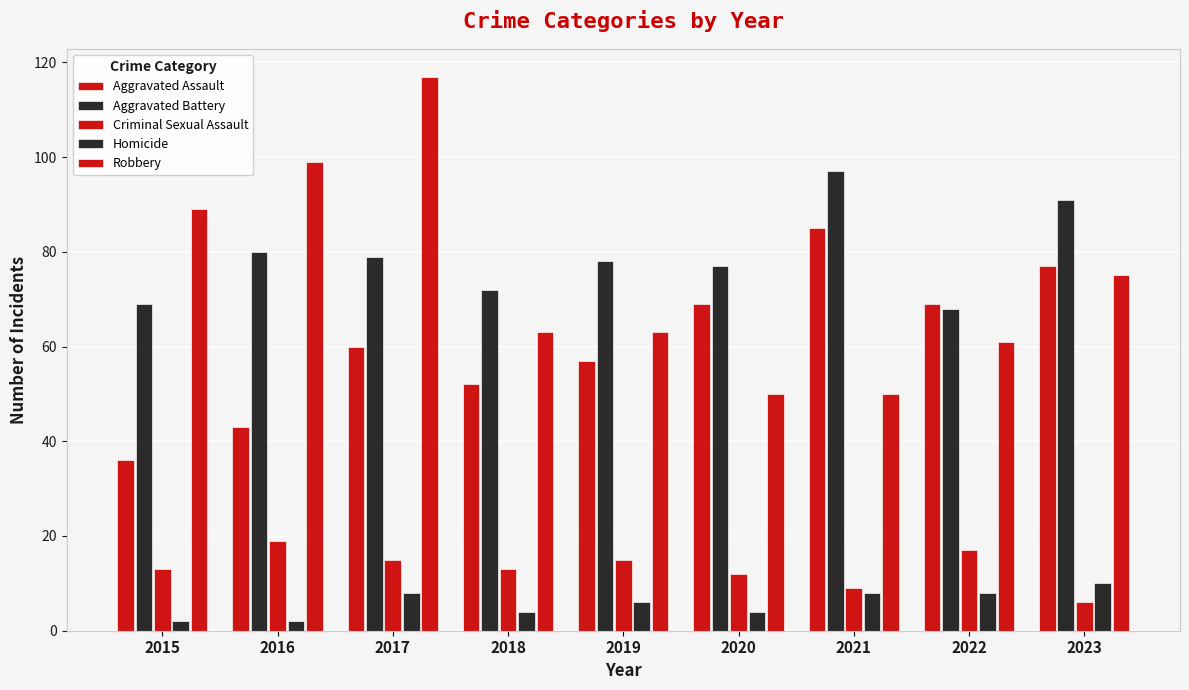

Are the bars grouped side by side (vs. stacked)?

Yes